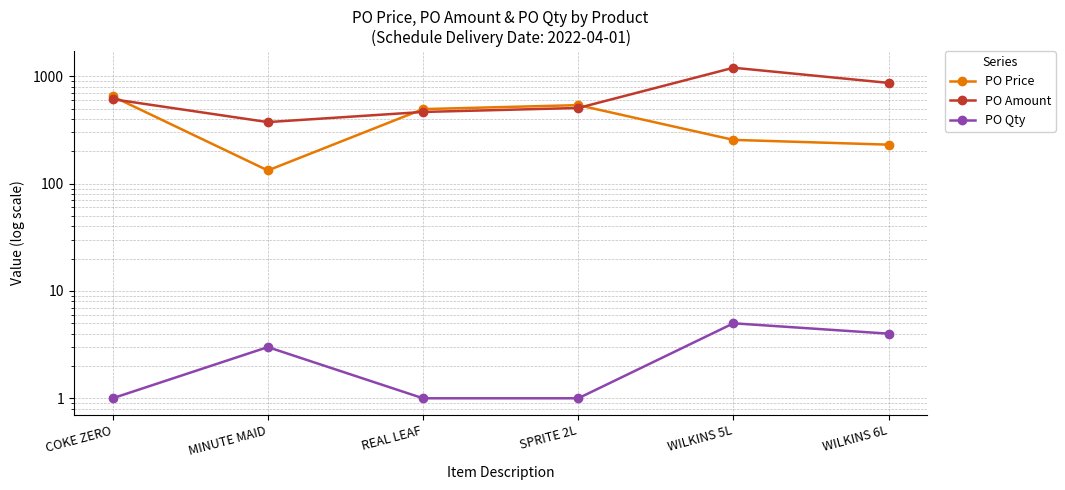

Does the chart have visible grid lines?

Yes